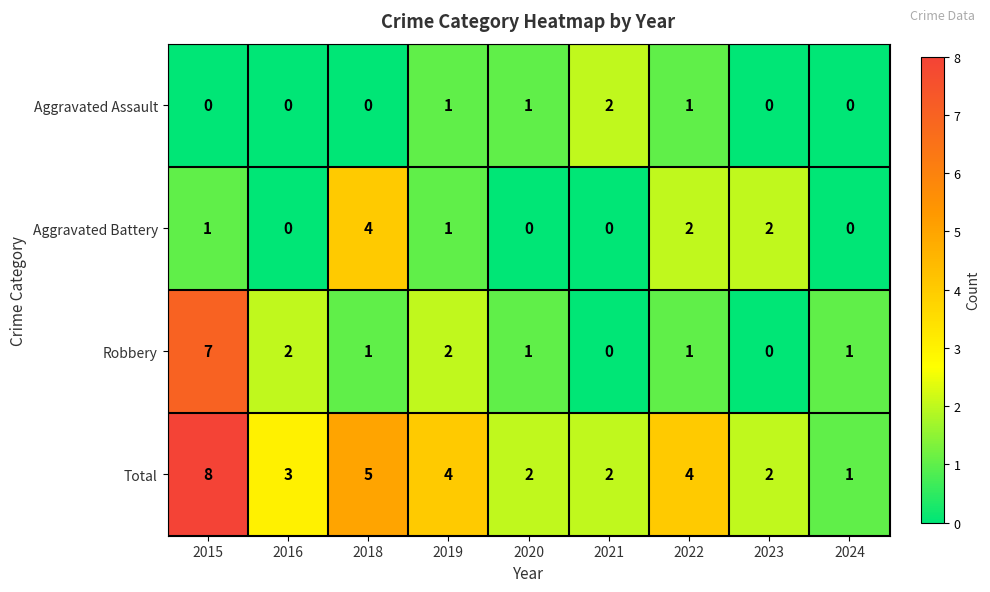

What is the difference between the maximum and minimum values in the Aggravated Battery series?

4